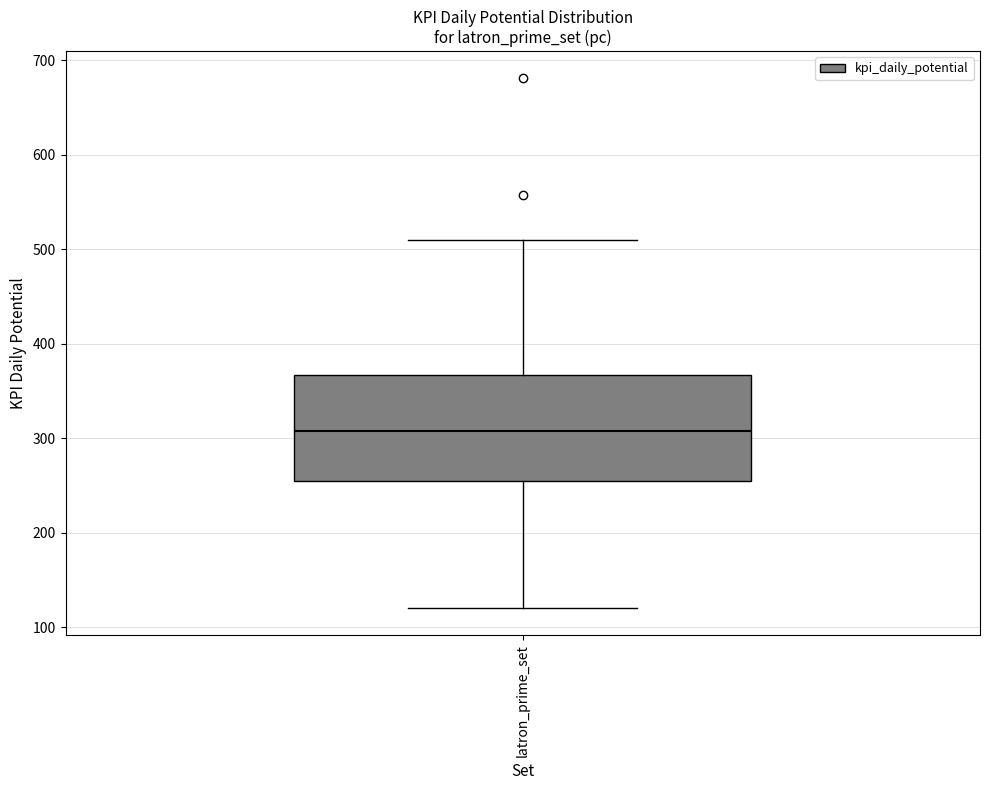

Where is the lower edge of the box for latron_prime_set on the y-axis? The values are not printed on the chart, so give them approximately, as read against the axis.

250